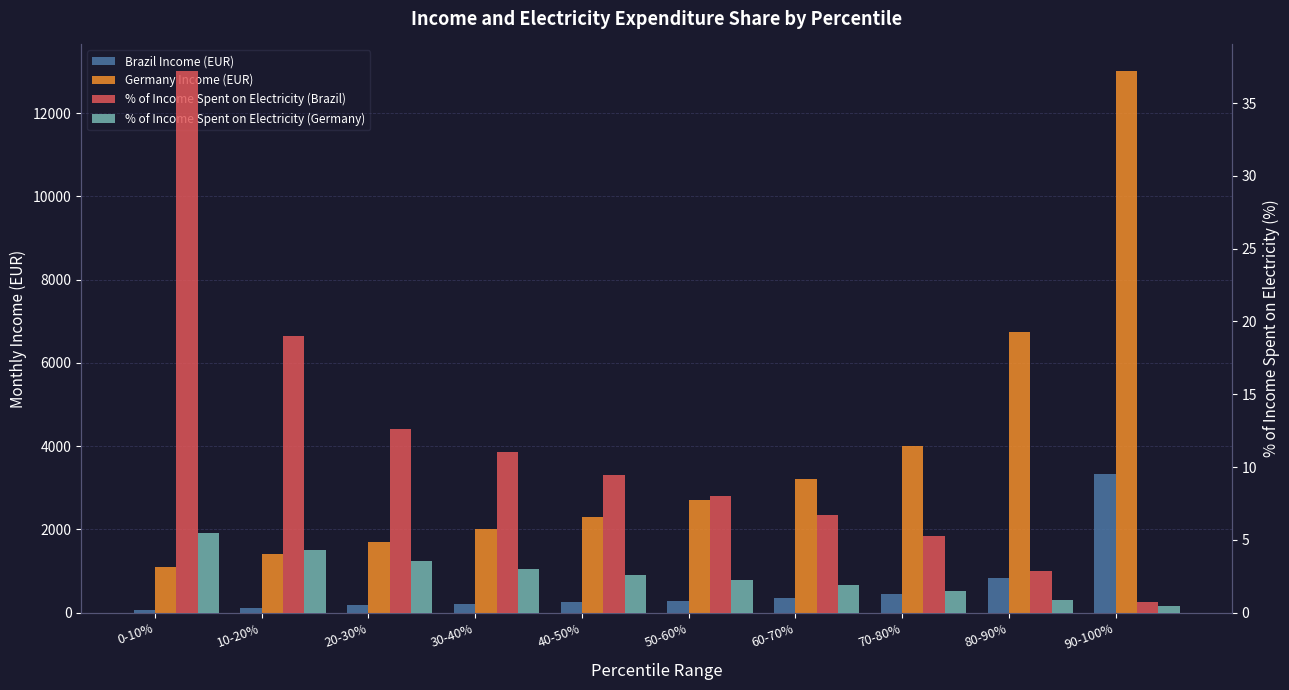

List the labels in order of % of Income Spent on Electricity (Germany) value, smallest first.

90-100%, 80-90%, 70-80%, 60-70%, 50-60%, 40-50%, 30-40%, 20-30%, 10-20%, 0-10%